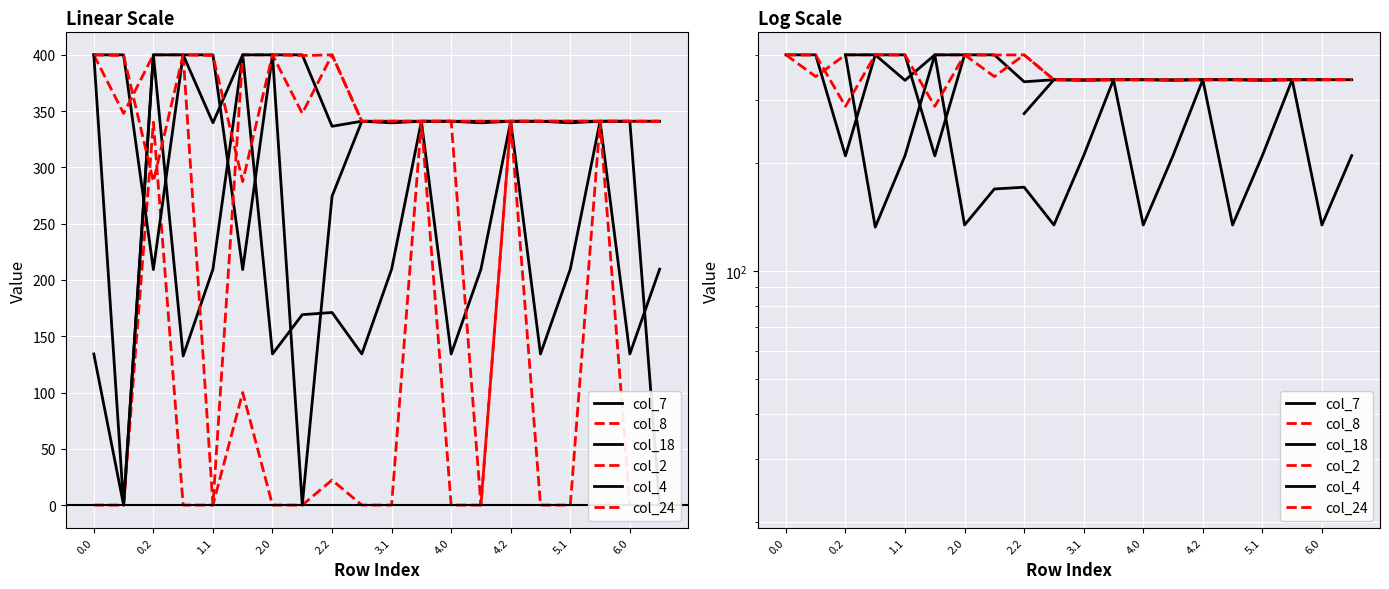

How many data points does each series have?

20